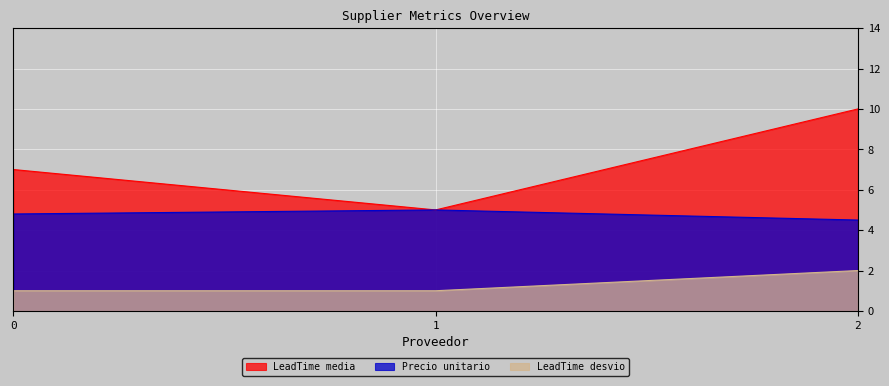

What is the value of the LeadTime desvio point at the 1st from the left?

1.0